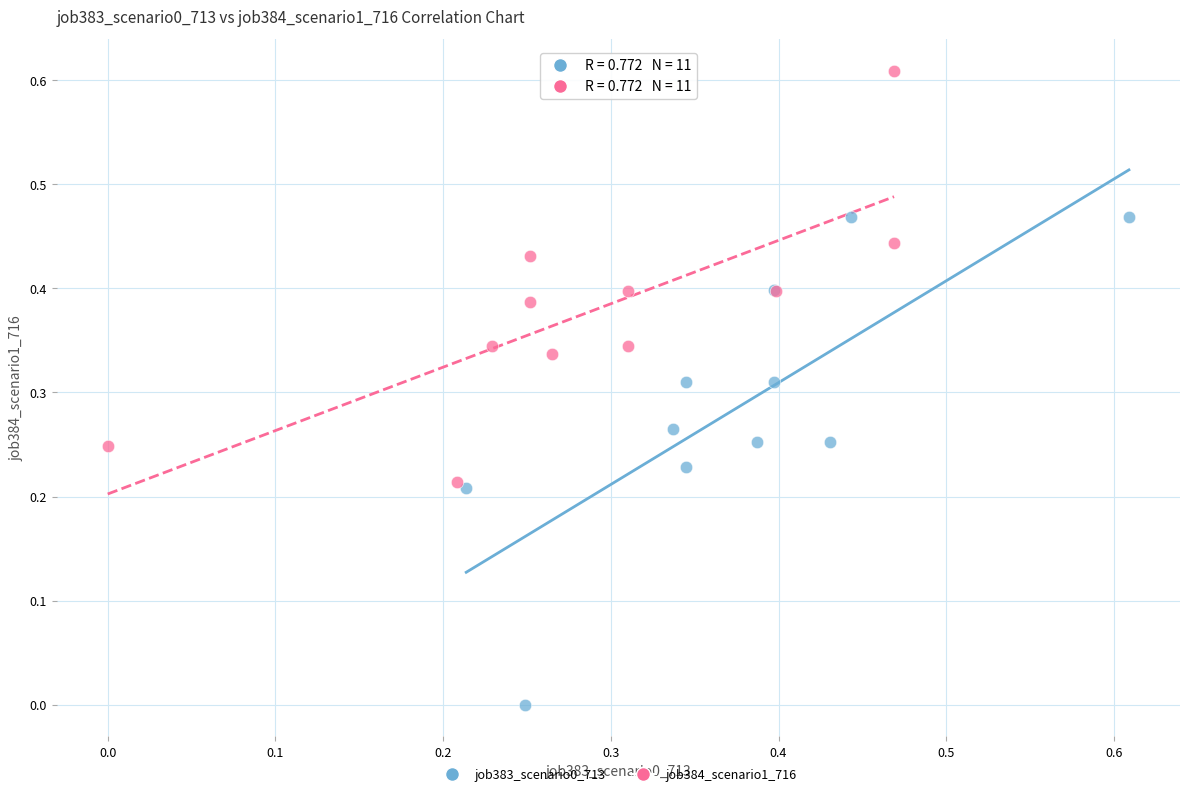

Which series reaches the minimum Y coordinate?

job383_scenario0_713